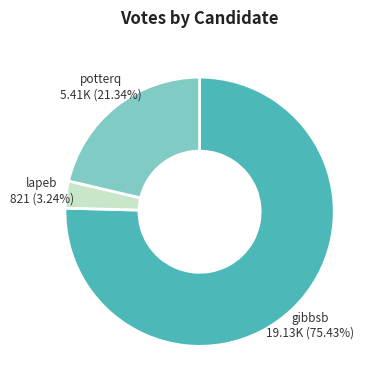

What percentage do potterq and lapeb together represent?

24.6%